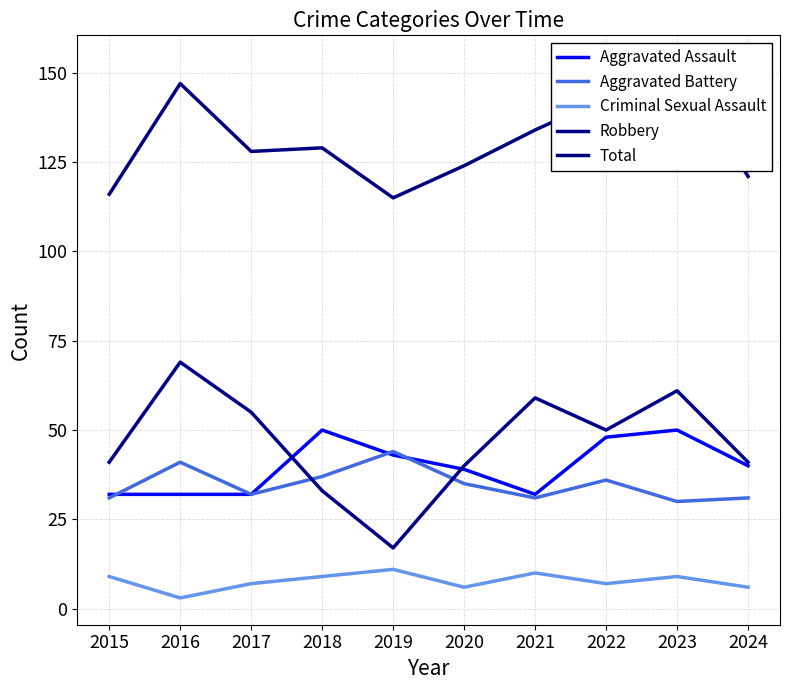

Rank the series by their maximum value, from highest to lowest.

Total, Robbery, Aggravated Assault, Aggravated Battery, Criminal Sexual Assault